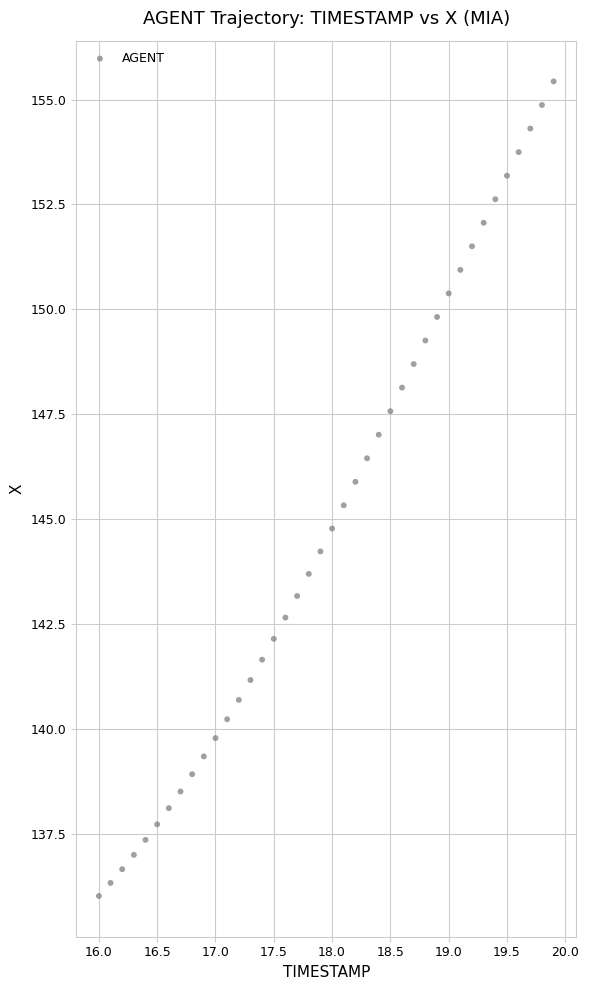

What is the range of X values (max minus min)?

3.9